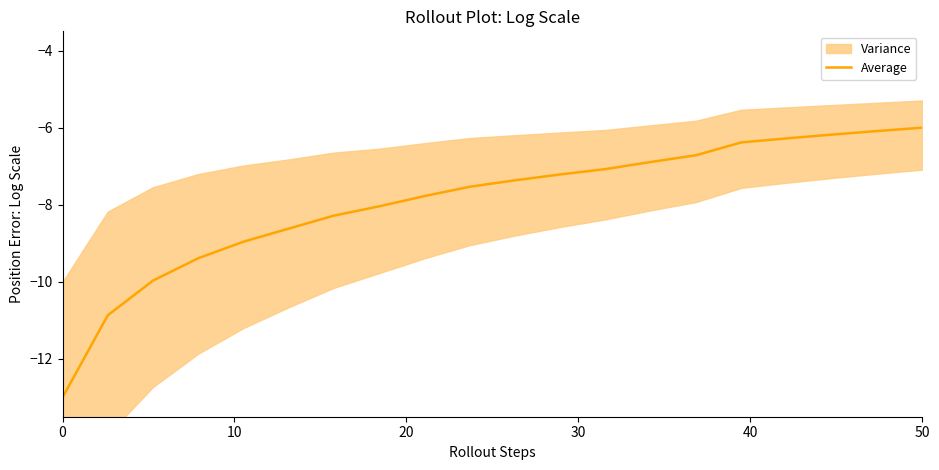

How many lines are shown in the chart?

1